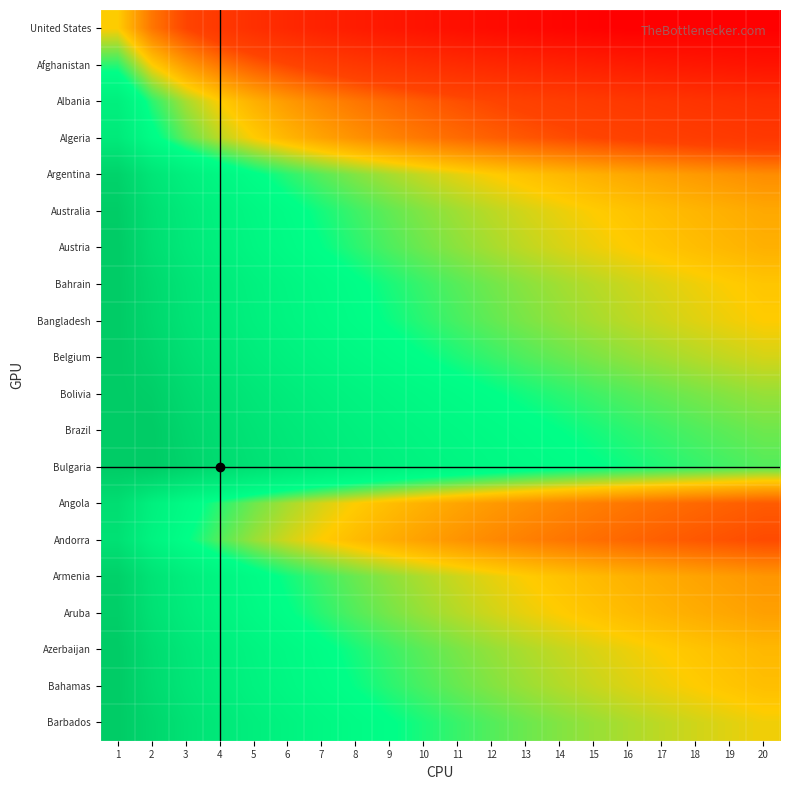

At which category does the chart reach its minimum across all series?

17